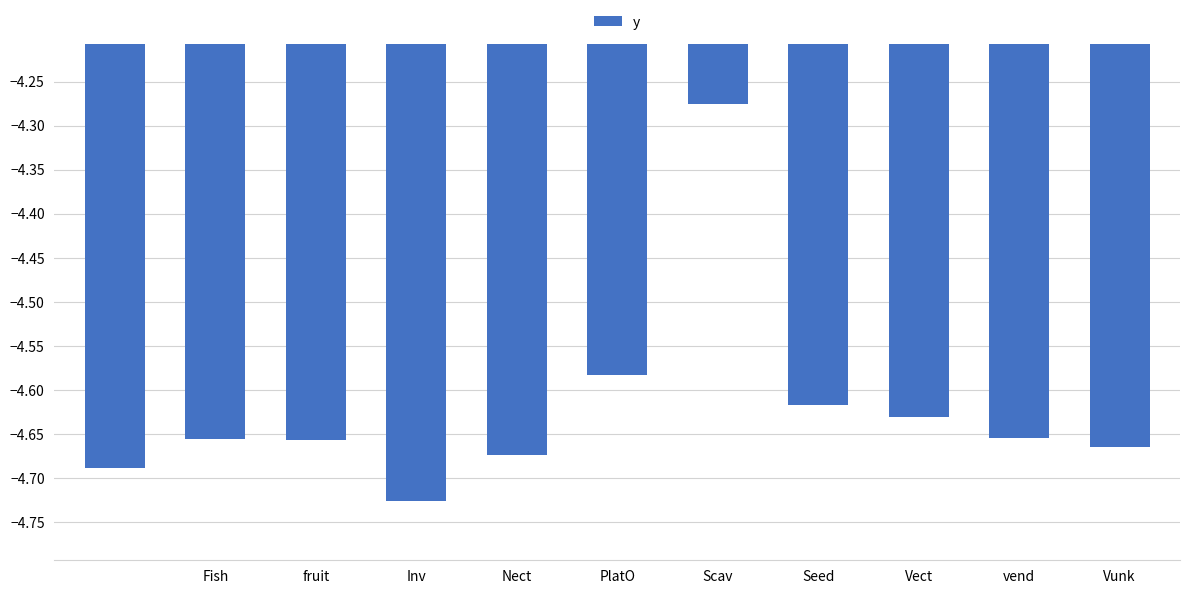

What is the difference between the maximum and second lowest values?

0.4